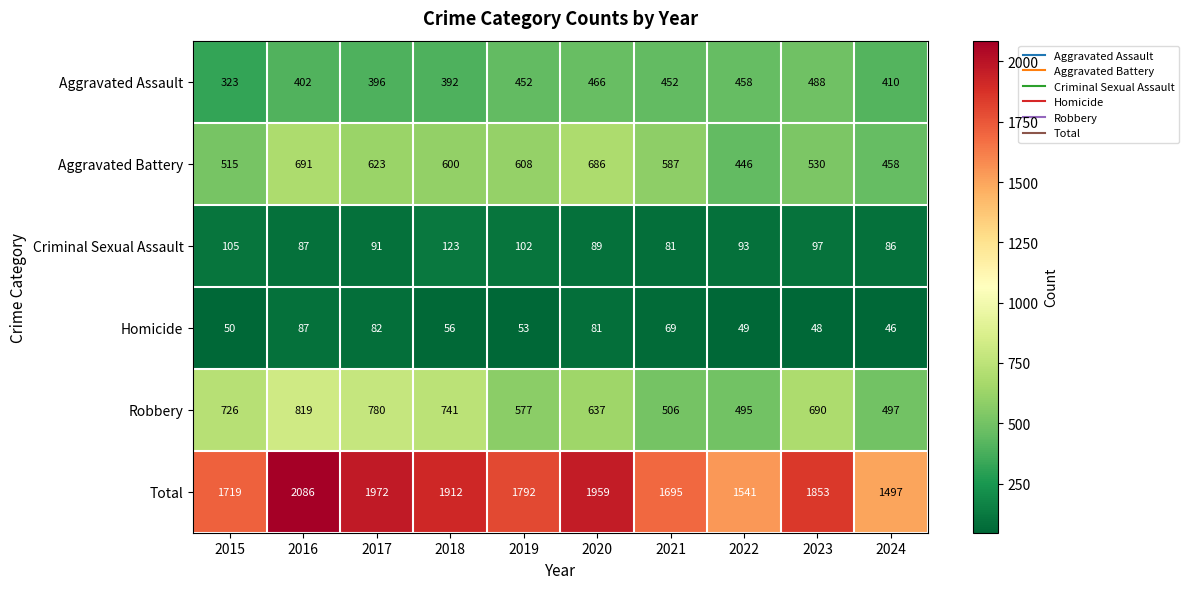

Count the number of data series in this chart.

6